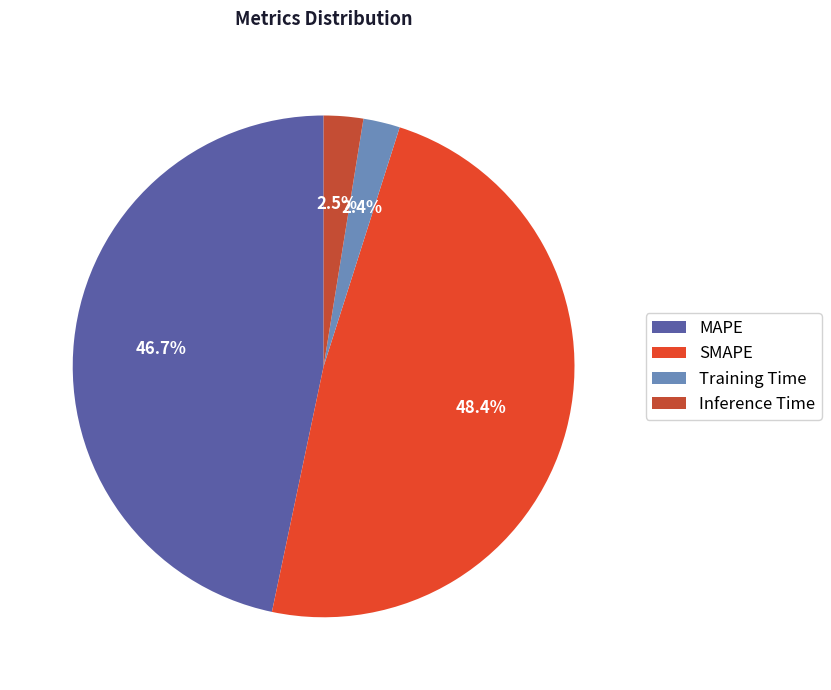

To the nearest percent, what is the difference between the MAPE and Inference Time slice percentages?

44%